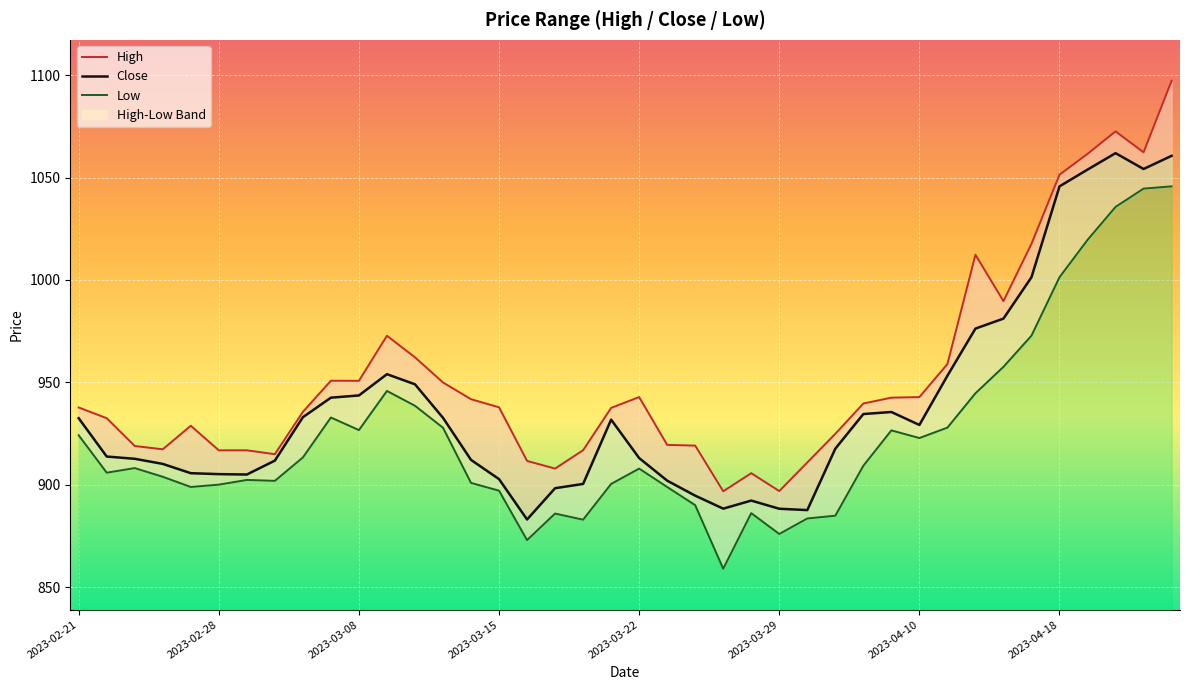

How many lines are shown in the chart?

3